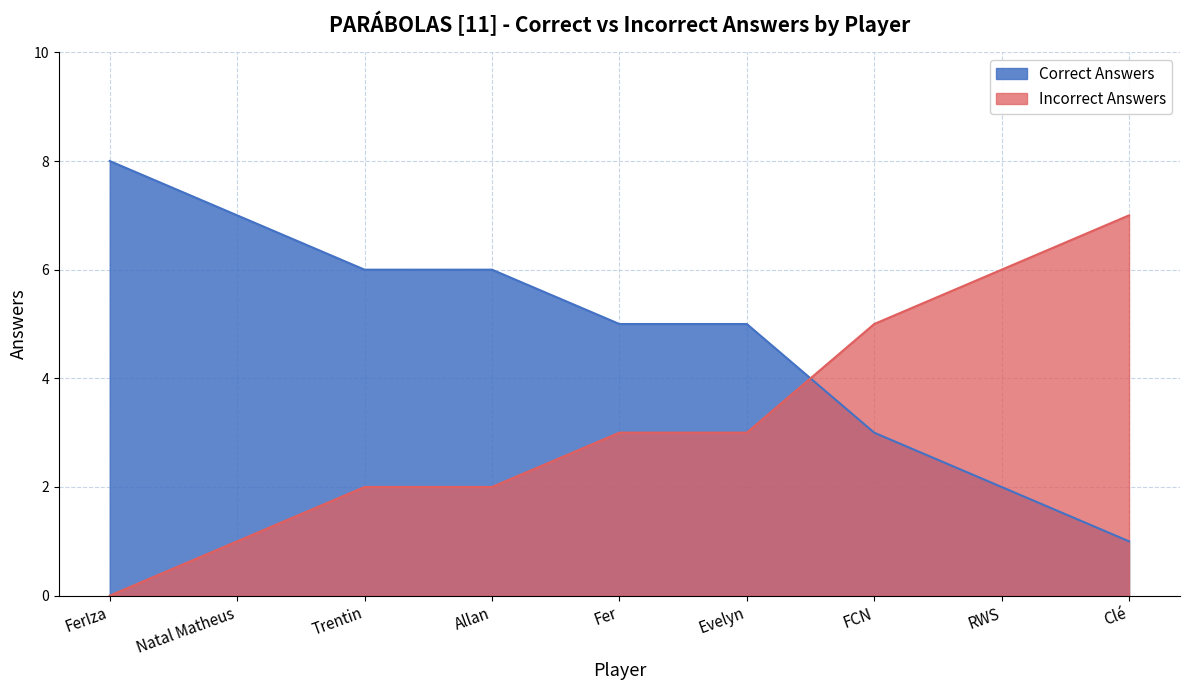

What is the difference between the maximum and minimum values in the Incorrect Answers series?

7